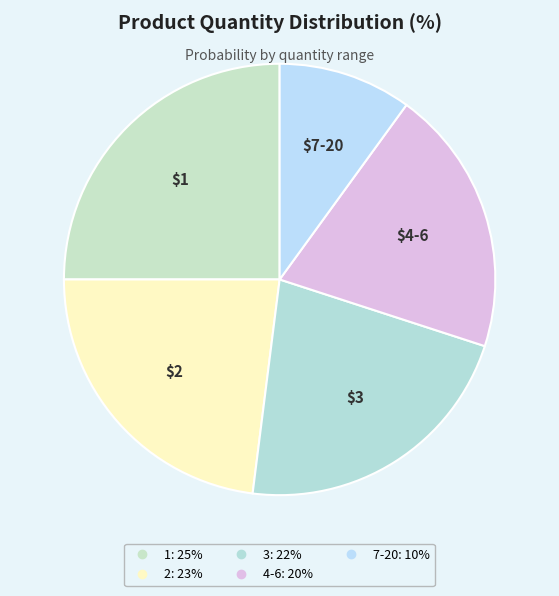

Which category has the biggest portion of the pie?

1